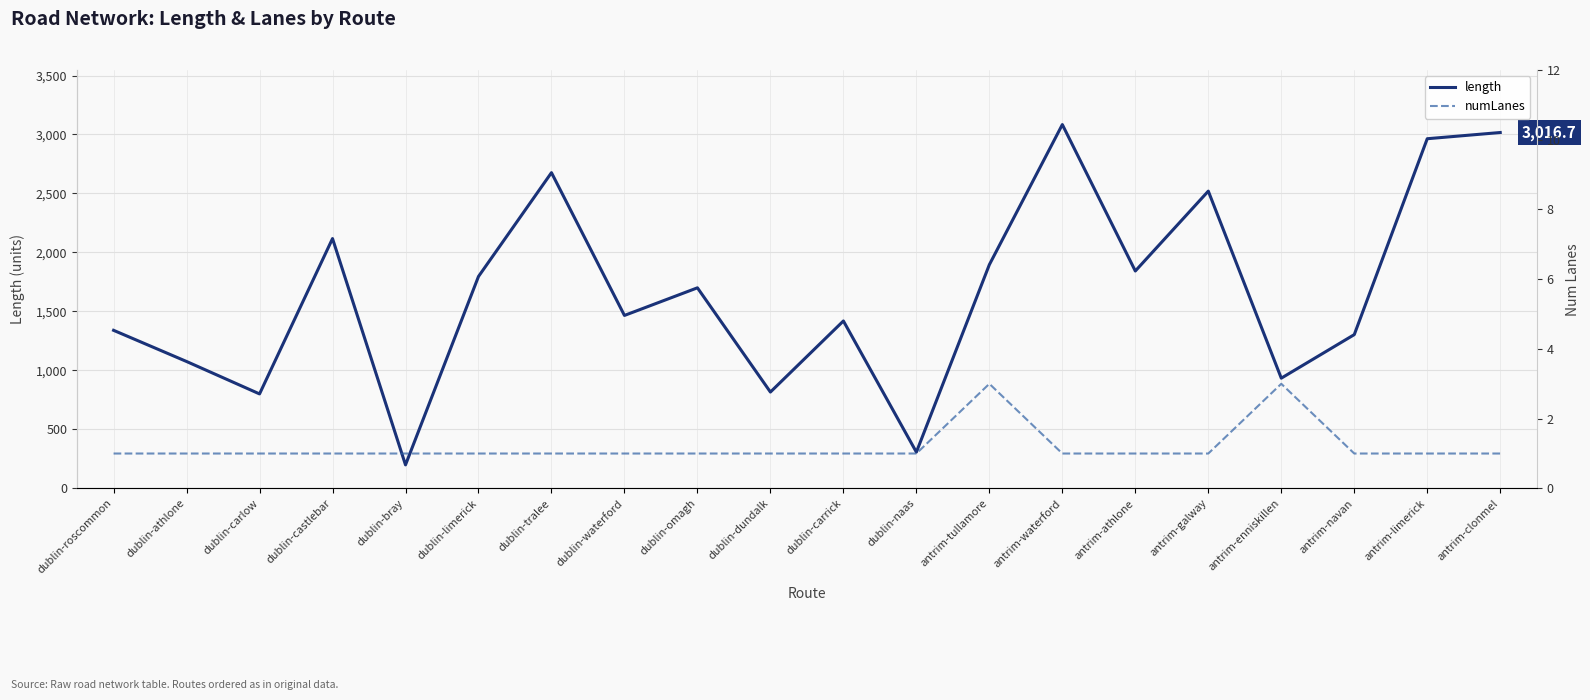

What value does the length series have at dublin-limerick?

1796.3